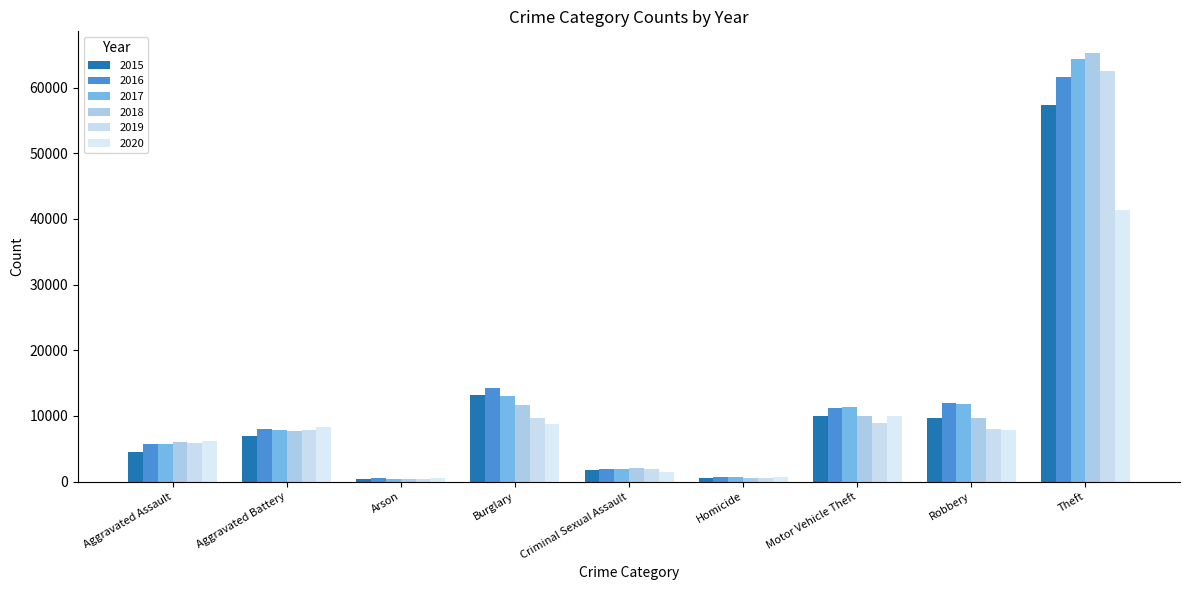

Where does the 2016 series first go above 8085?

Burglary